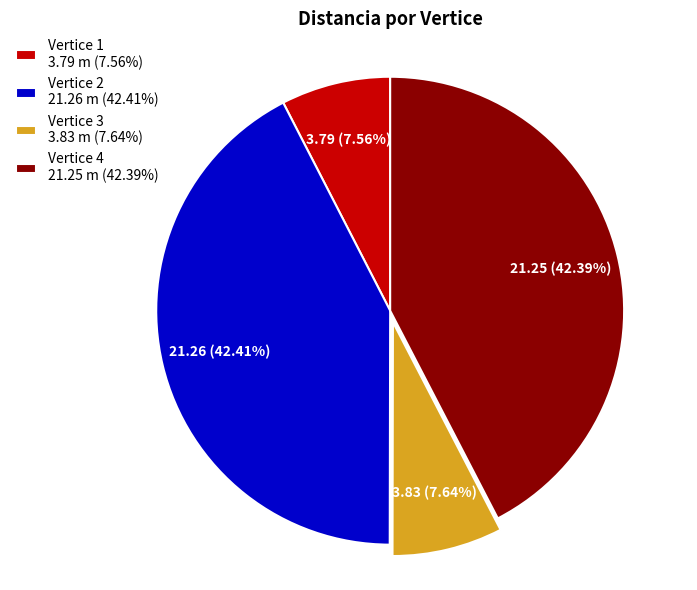

Combined, do Vertice 3 3.83 m (7.64%) and Vertice 1 3.79 m (7.56%) account for over 50%?

No